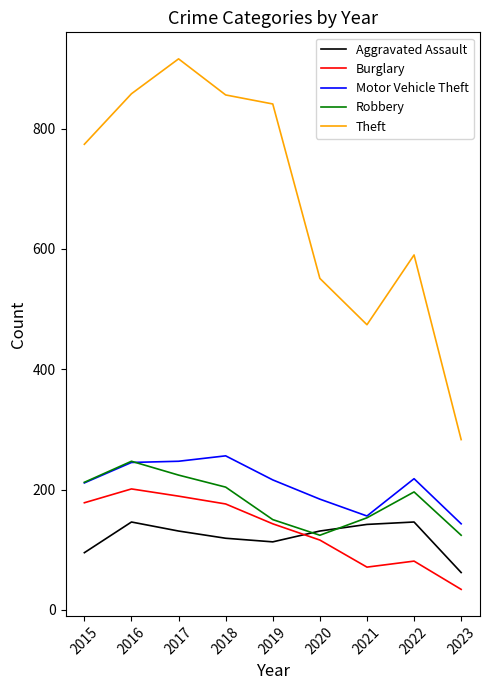

What is the highest value of the Aggravated Assault series?

146